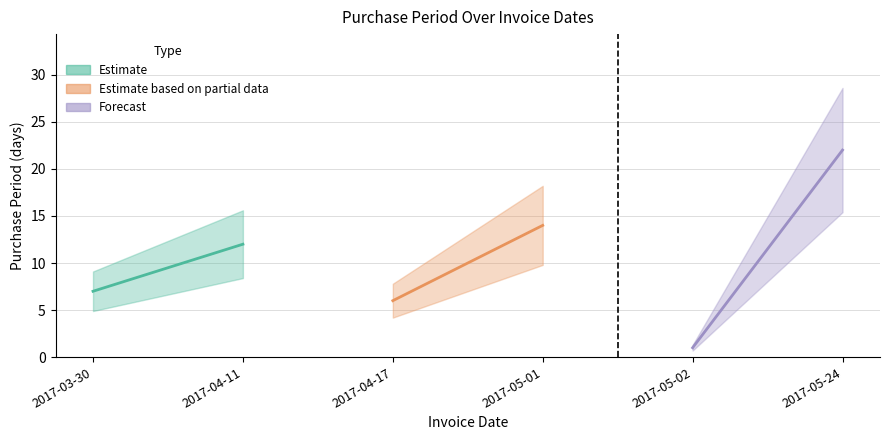

What is the average value?

10